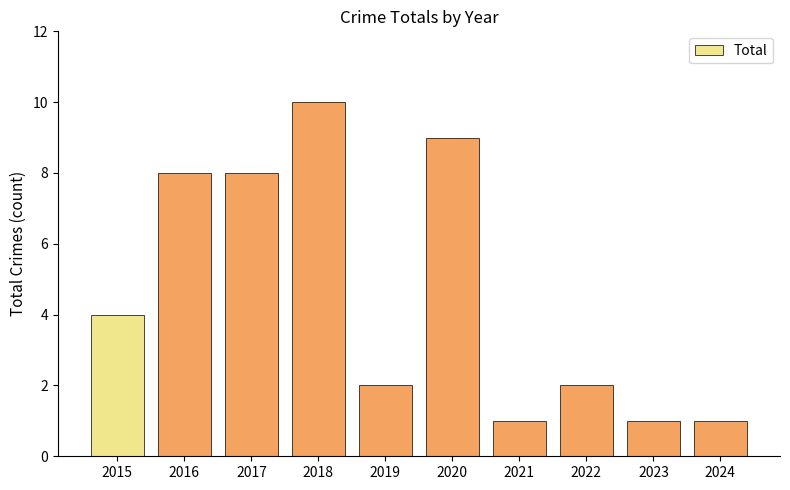

Does the chart contain stacked bars?

No